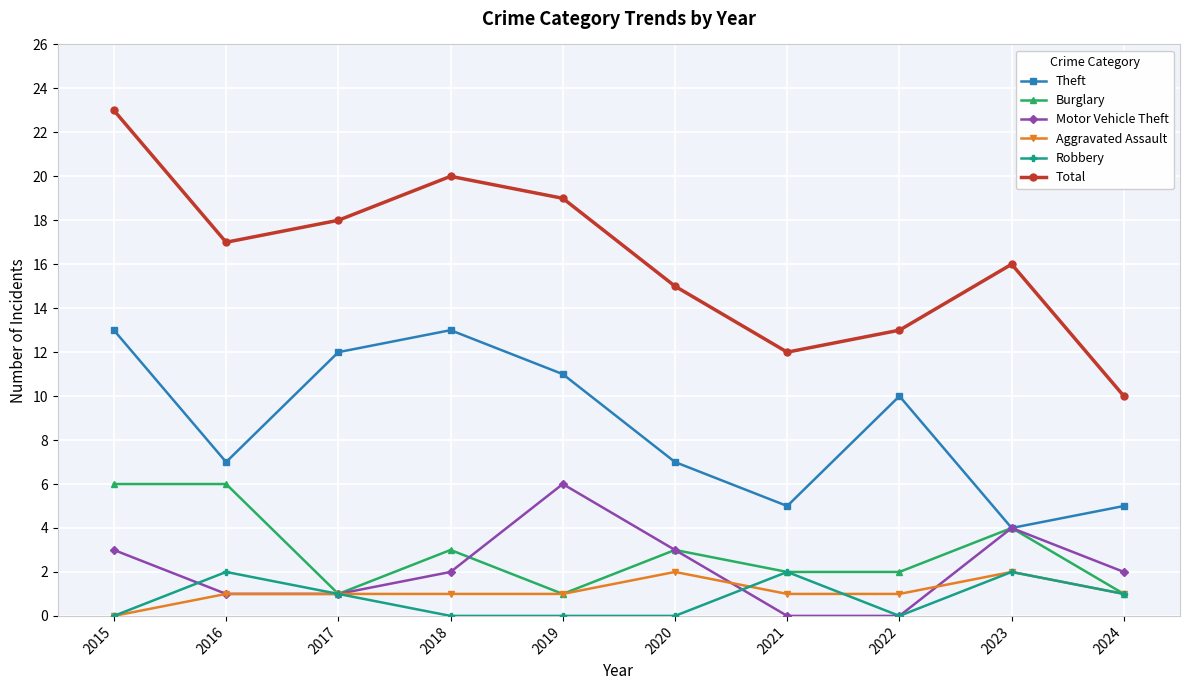

Reading left to right, what are all the values shown in this chart?

Theft: 2015=13	2016=7	2017=12	2018=13	2019=11	2020=7	2021=5	2022=10	2023=4	2024=5
Burglary: 2015=6	2016=6	2017=1	2018=3	2019=1	2020=3	2021=2	2022=2	2023=4	2024=1
Motor Vehicle Theft: 2015=3	2016=1	2017=1	2018=2	2019=6	2020=3	2021=0	2022=0	2023=4	2024=2
Aggravated Assault: 2015=0	2016=1	2017=1	2018=1	2019=1	2020=2	2021=1	2022=1	2023=2	2024=1
Robbery: 2015=0	2016=2	2017=1	2018=0	2019=0	2020=0	2021=2	2022=0	2023=2	2024=1
Total: 2015=23	2016=17	2017=18	2018=20	2019=19	2020=15	2021=12	2022=13	2023=16	2024=10